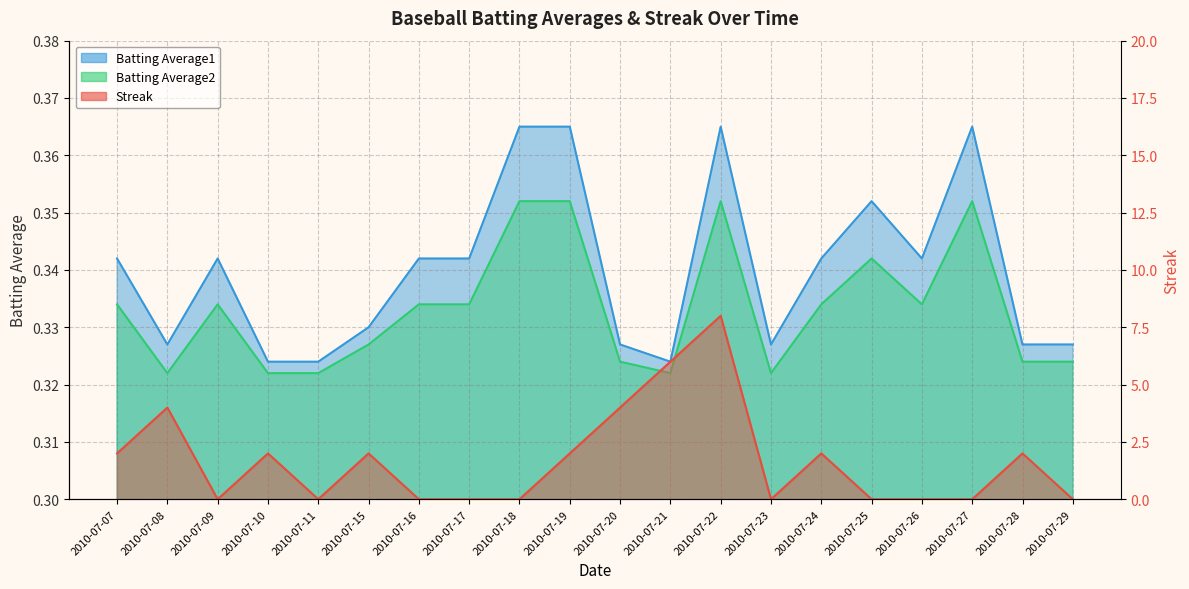

How many interior local valleys does the Streak series have?

3